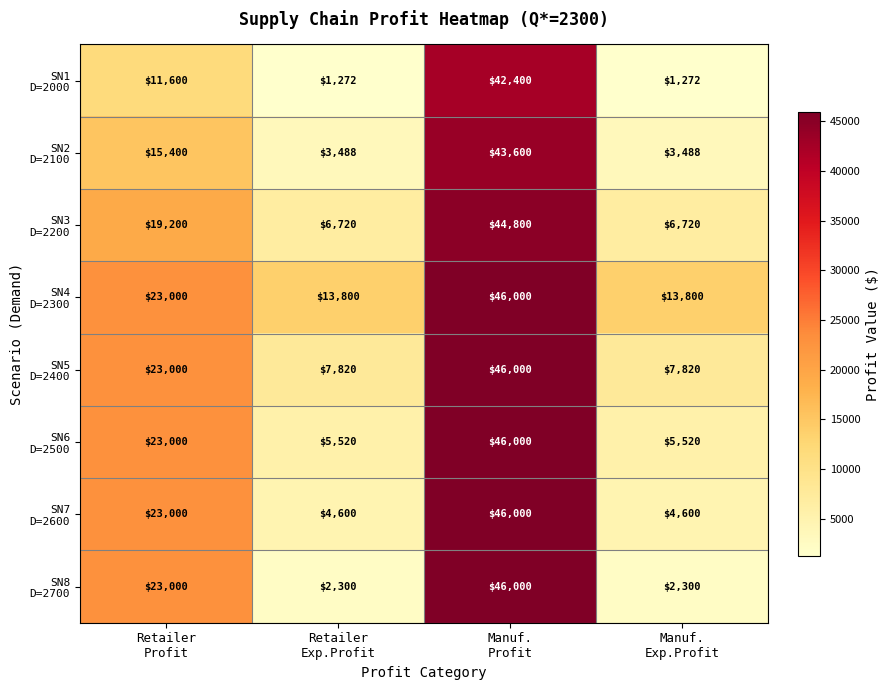

What is the smallest value displayed?

1272